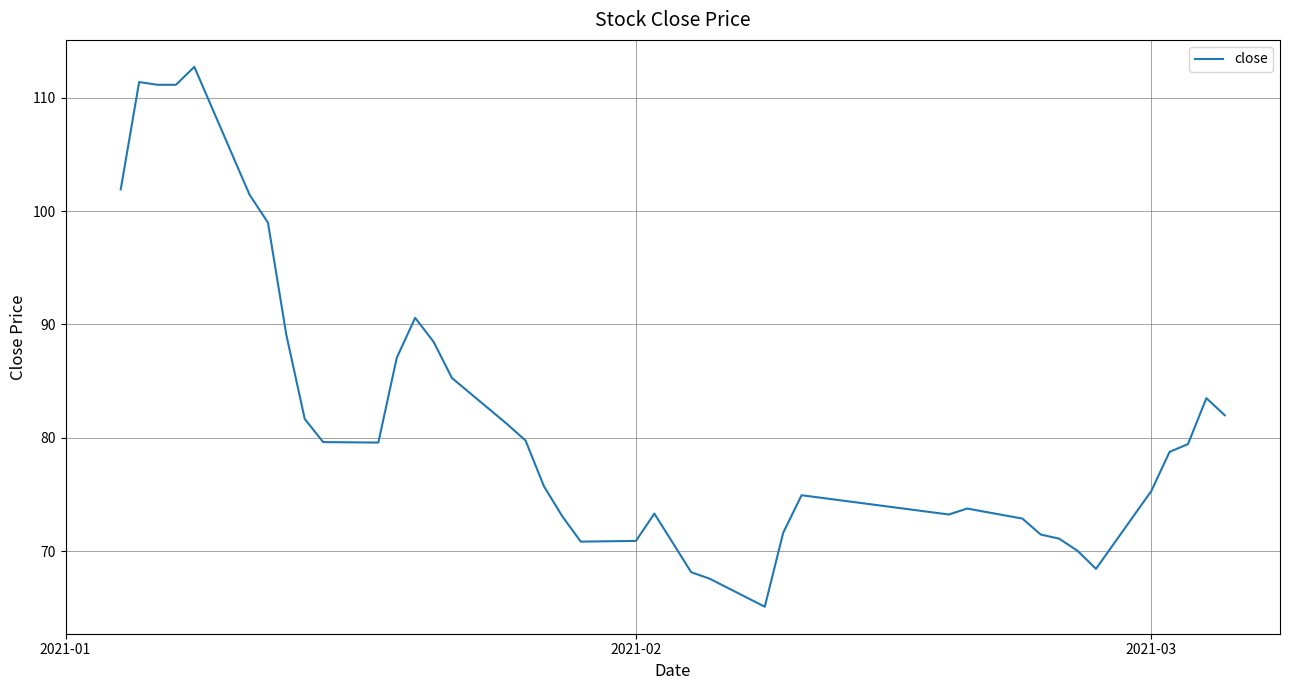

What is the difference between the maximum and minimum values?

47.6